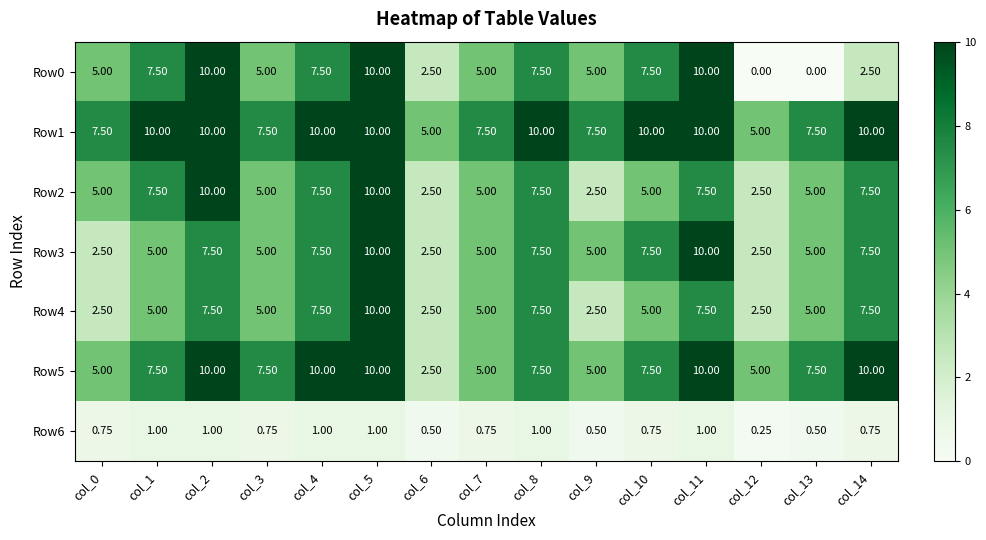

Is the value of Row2 at col_12 greater than the value of Row3 at col_2?

No